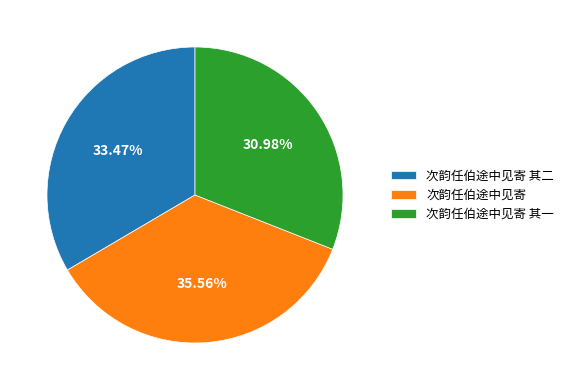

Which category has the smallest portion of the pie?

次韵任伯途中见寄 其一